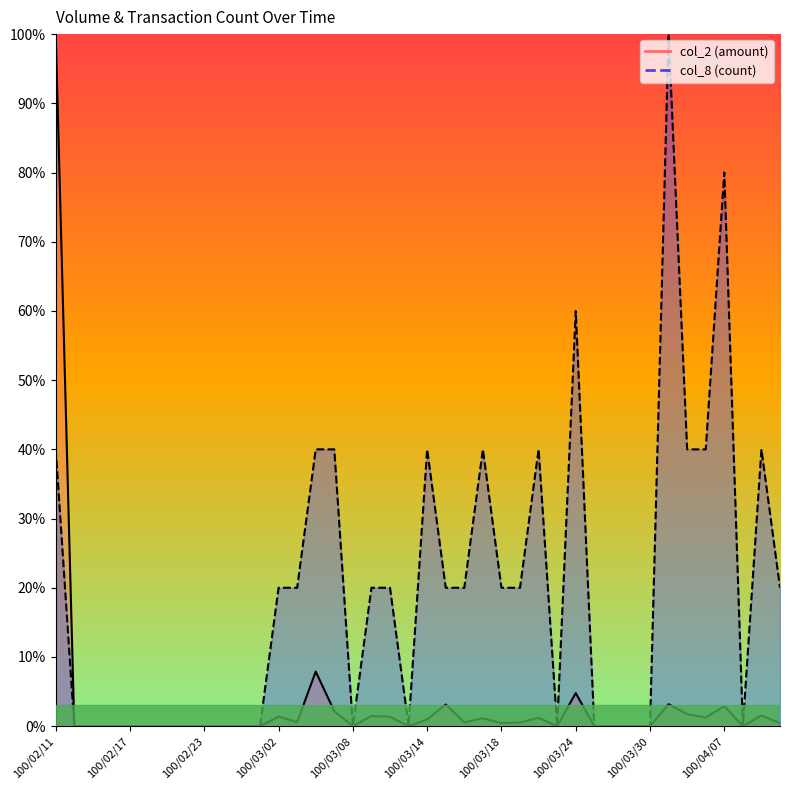

What is the average value of the col_8 series?

19.5